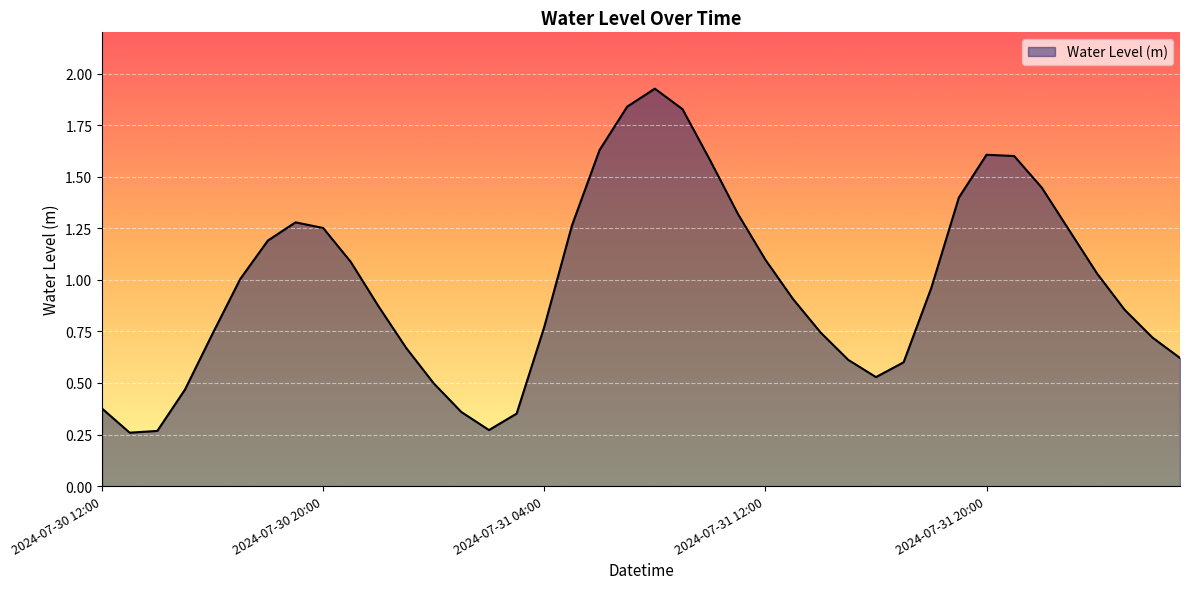

What is the sum of all values?

39.1